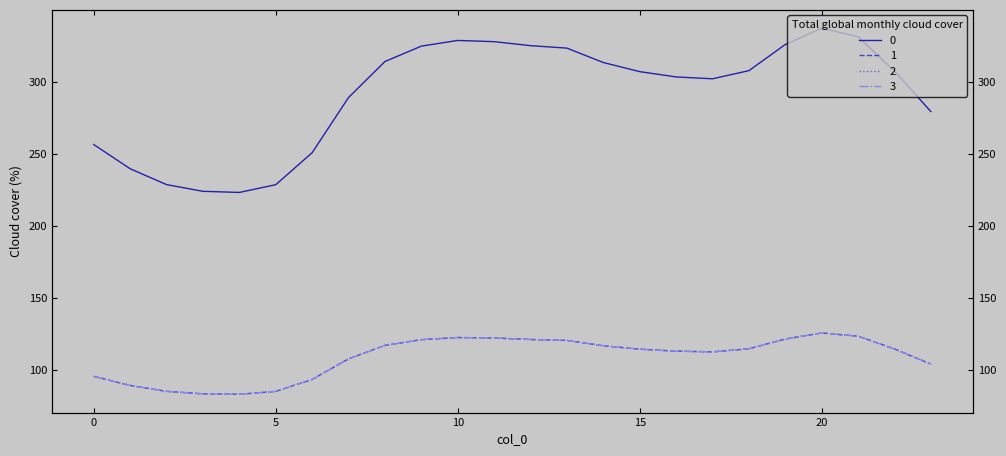

True or false: 1 has more than 2 interior local peaks.

False